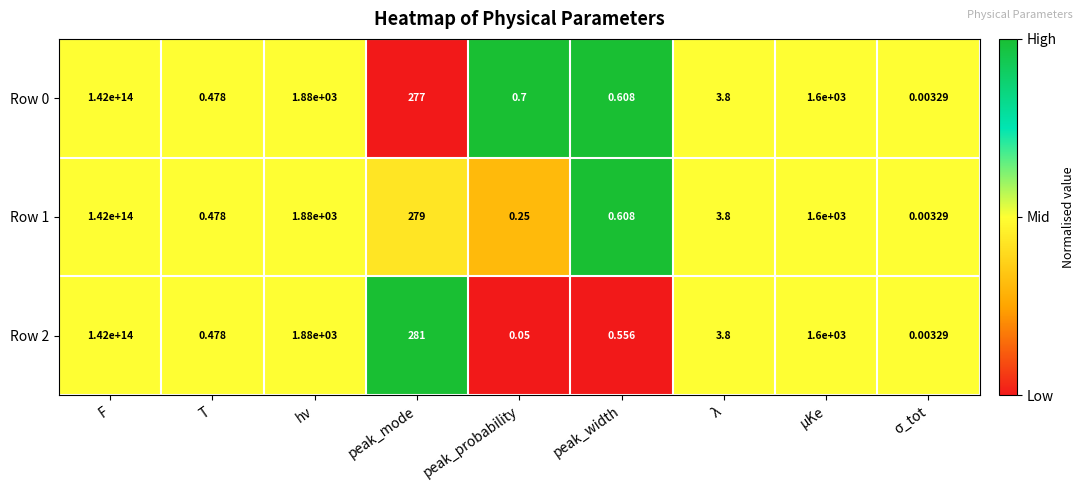

At which label does Row 0 first exceed 3?

F